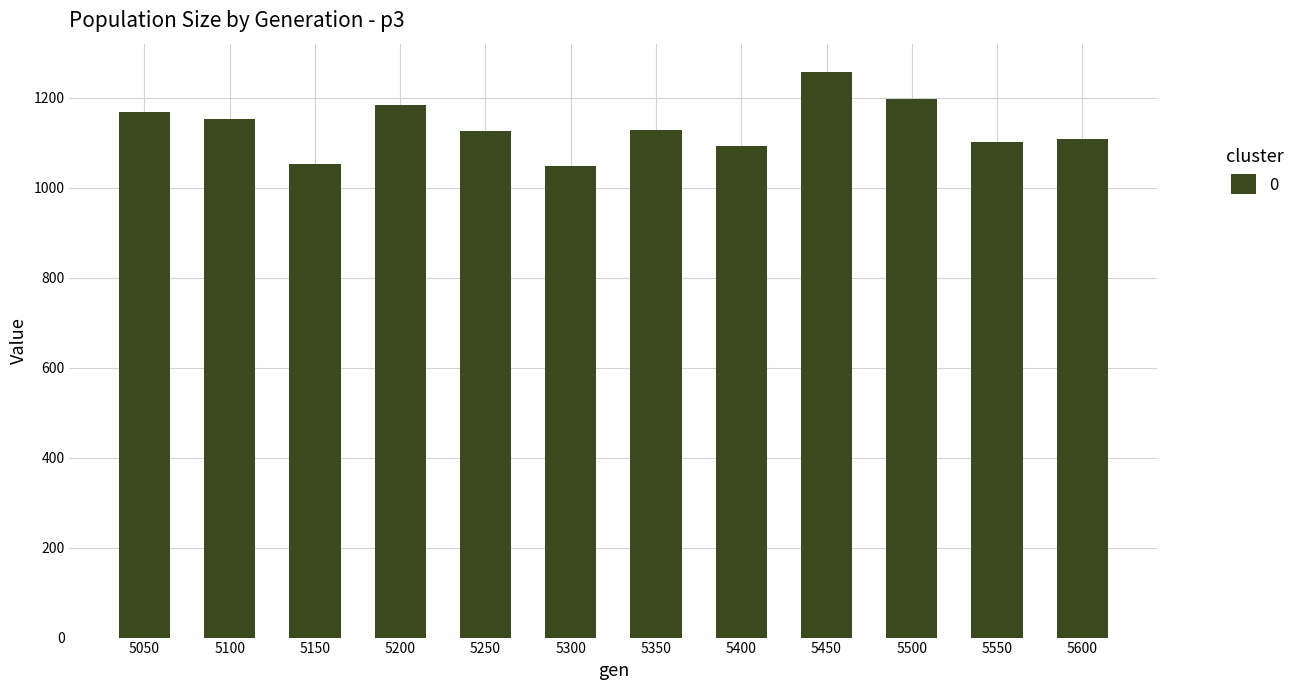

What is the sum of the values at 5200 and 5250?

2308